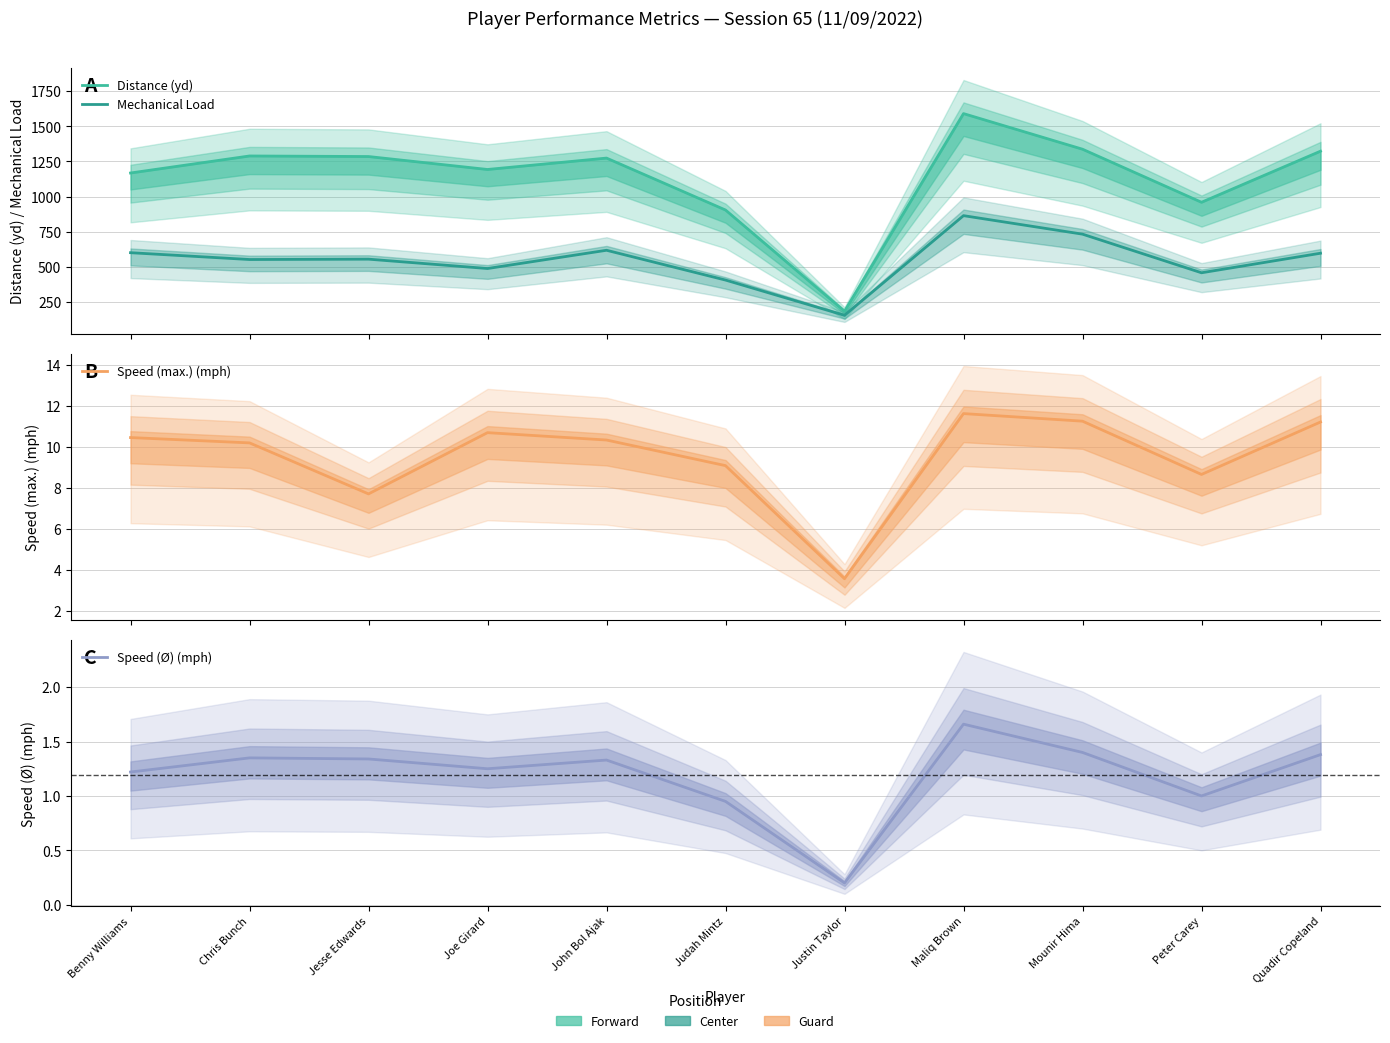

List the labels in order of Speed (Ø) (mph) value, largest first.

Maliq Brown, Mounir Hima, Quadir Copeland, Chris Bunch, Jesse Edwards, John Bol Ajak, Joe Girard, Benny Williams, Peter Carey, Judah Mintz, Justin Taylor